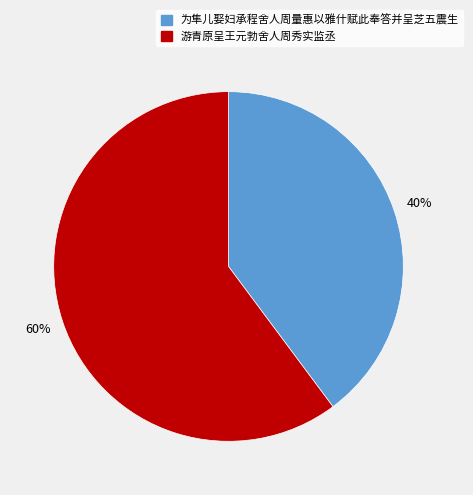

What is the majority slice?

游青原呈王元勃舍人周秀实监丞